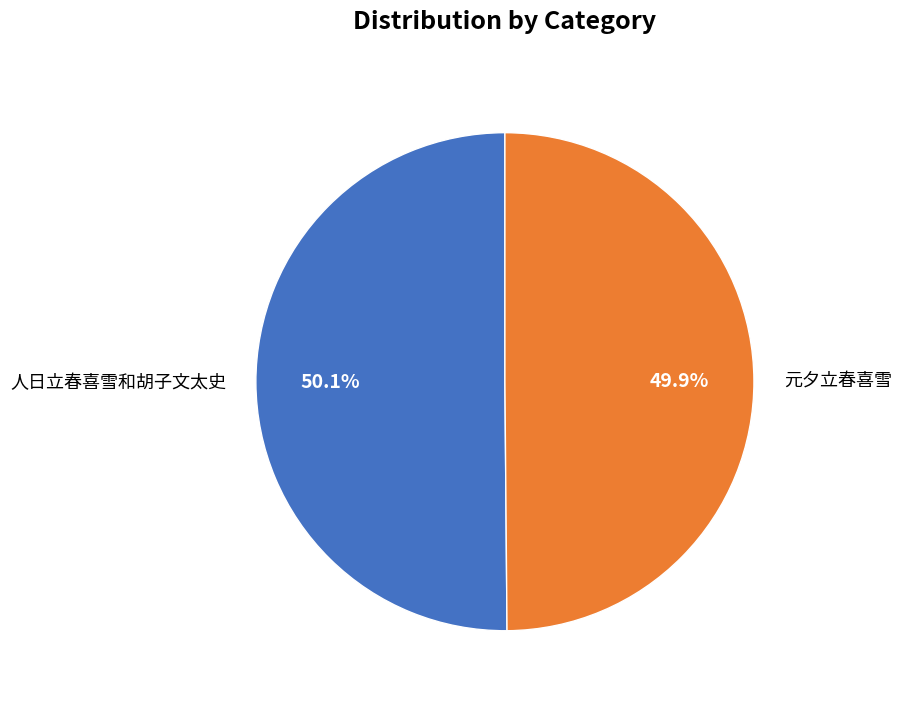

The 元夕立春喜雪 slice represents 50% of the pie. True or false?

True